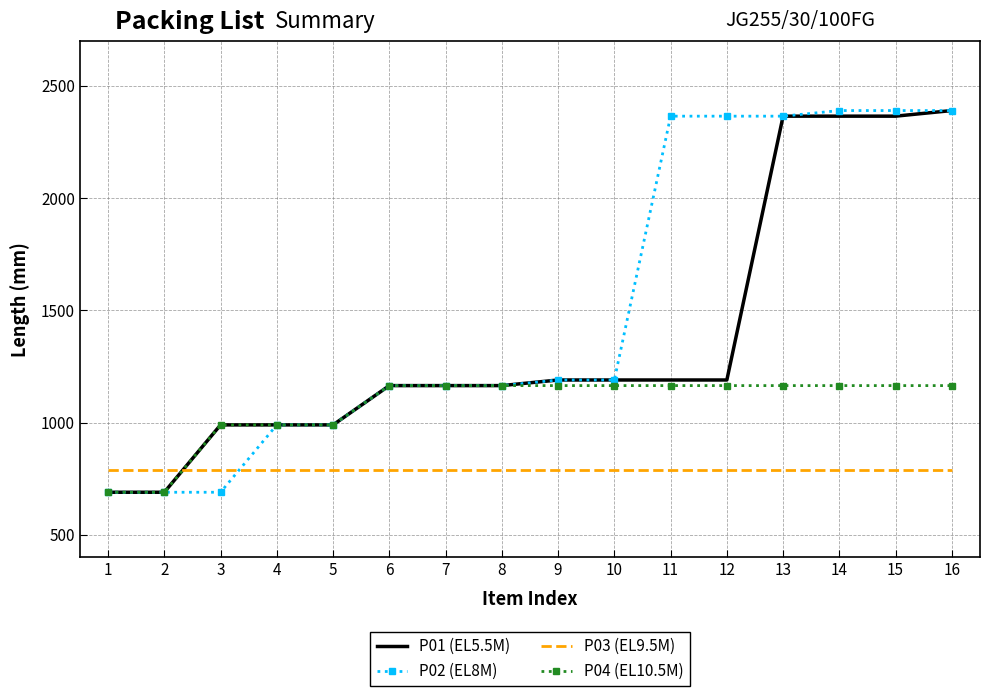

Is the value of P02 (EL8M) at 4 greater than the value of P03 (EL9.5M) at 7?

Yes